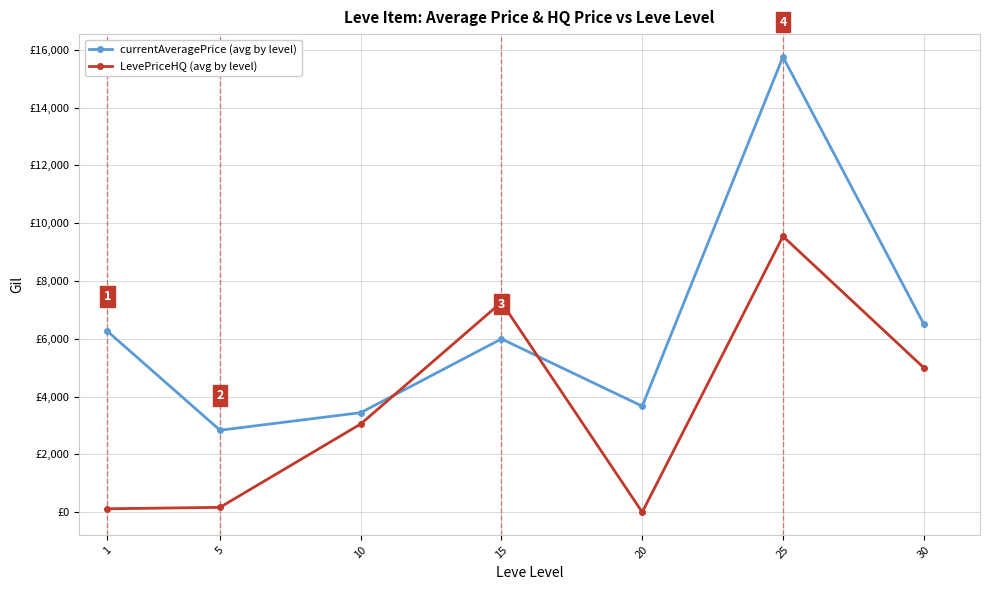

What are all the series names shown in the legend?

currentAveragePrice (avg by level), LevePriceHQ (avg by level)